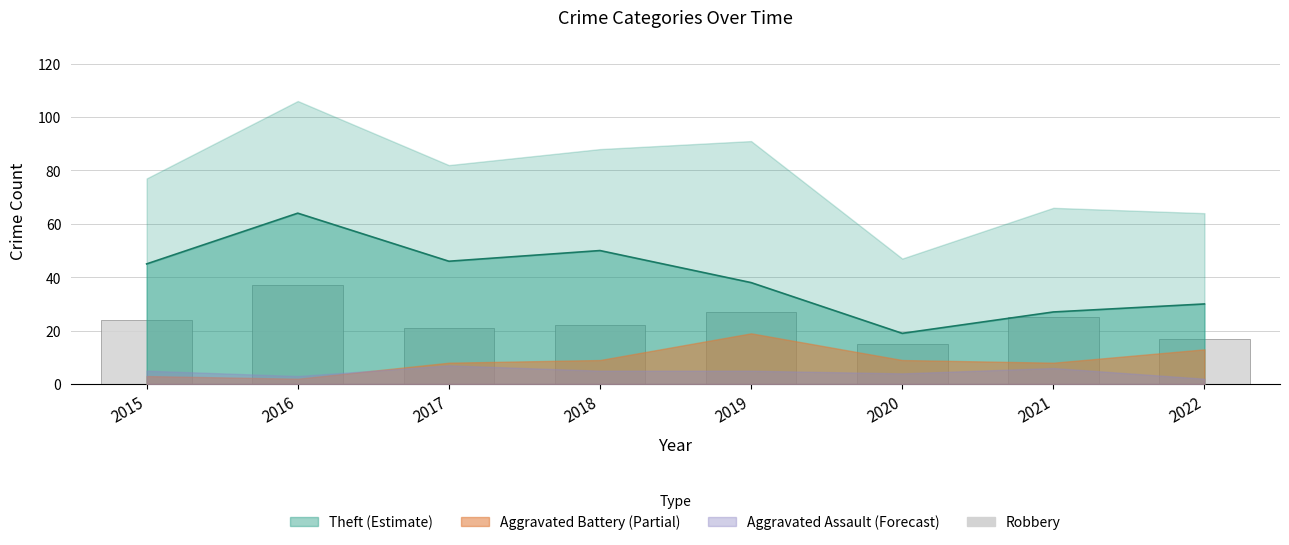

True or false: the data shows 23 at 2016.

False